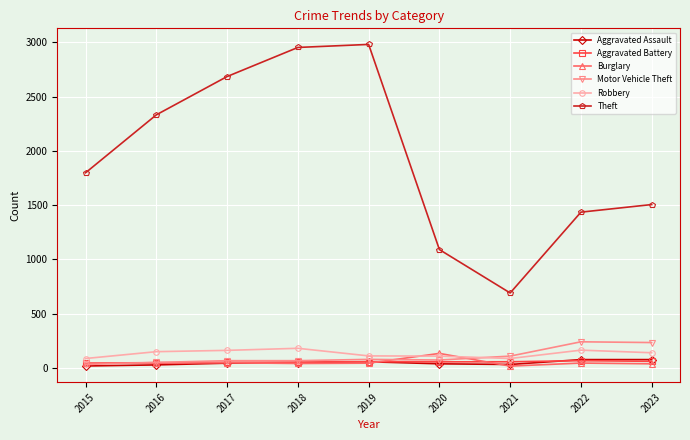

What is the maximum value for Robbery?

180